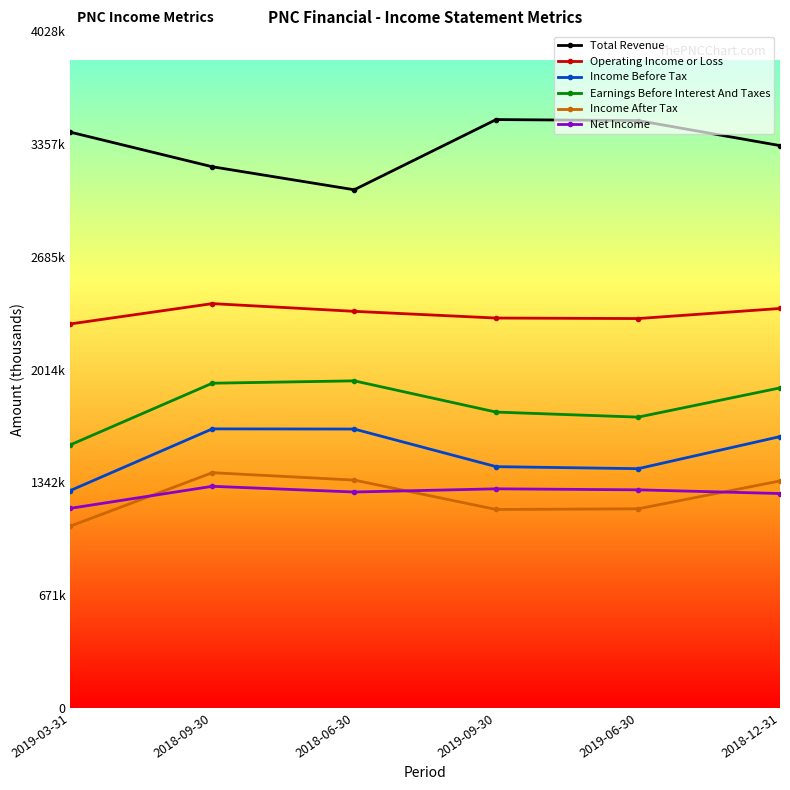

What is the label of the 6th point from the right?

2019-03-31